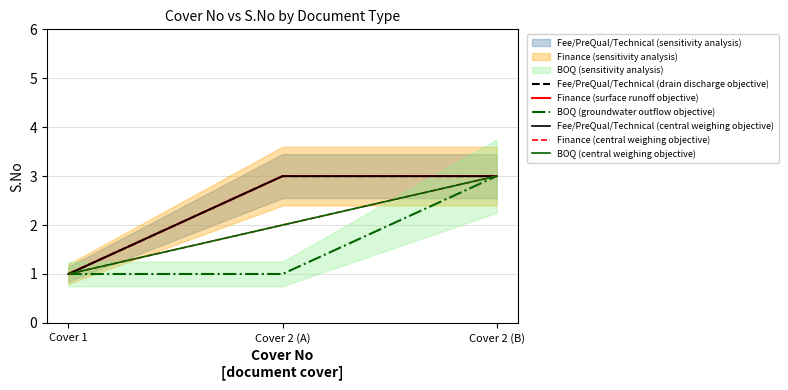

At which category is the sum across all series the highest?

Cover 2 (B)